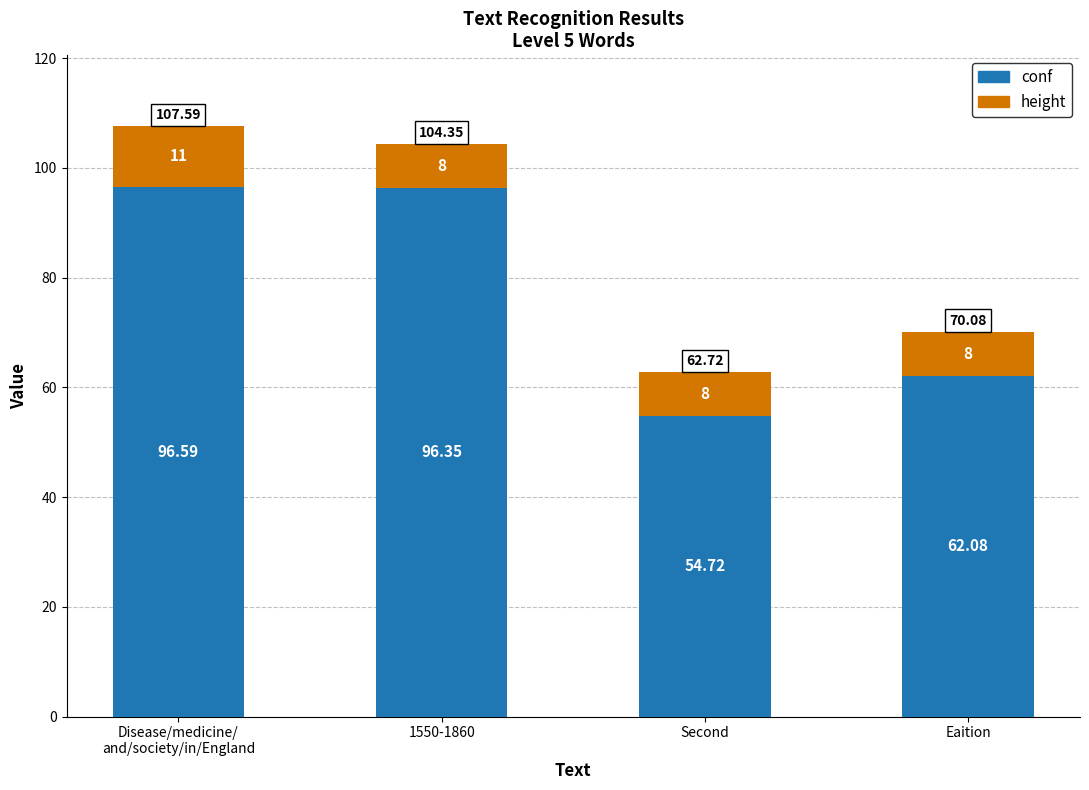

What is the difference between the maximum and minimum values in the conf series?

41.9